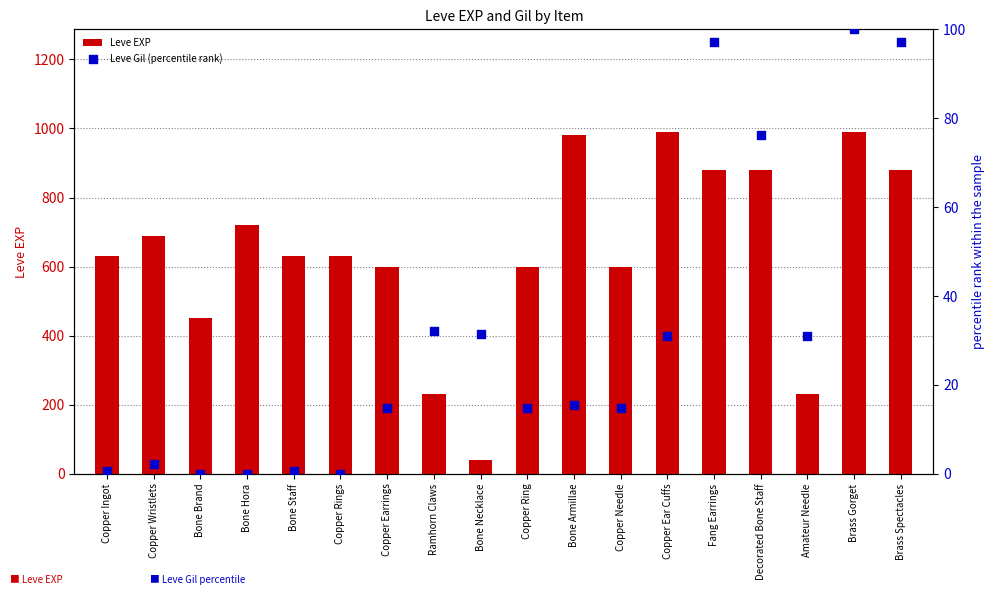

At how many categories does at least one series exceed 175?

17